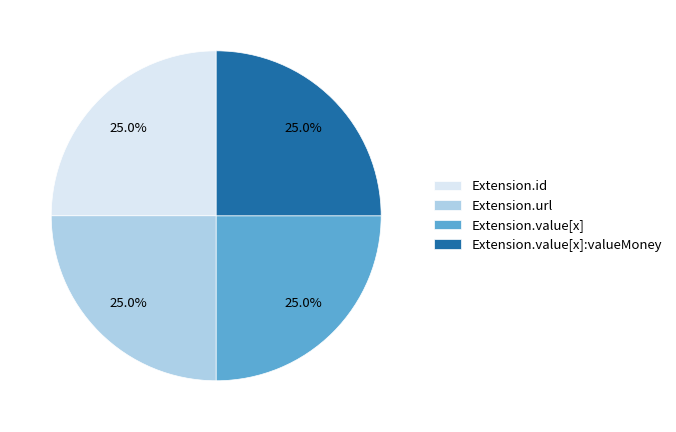

Is Extension.value[x]:valueMoney the majority of the pie?

No